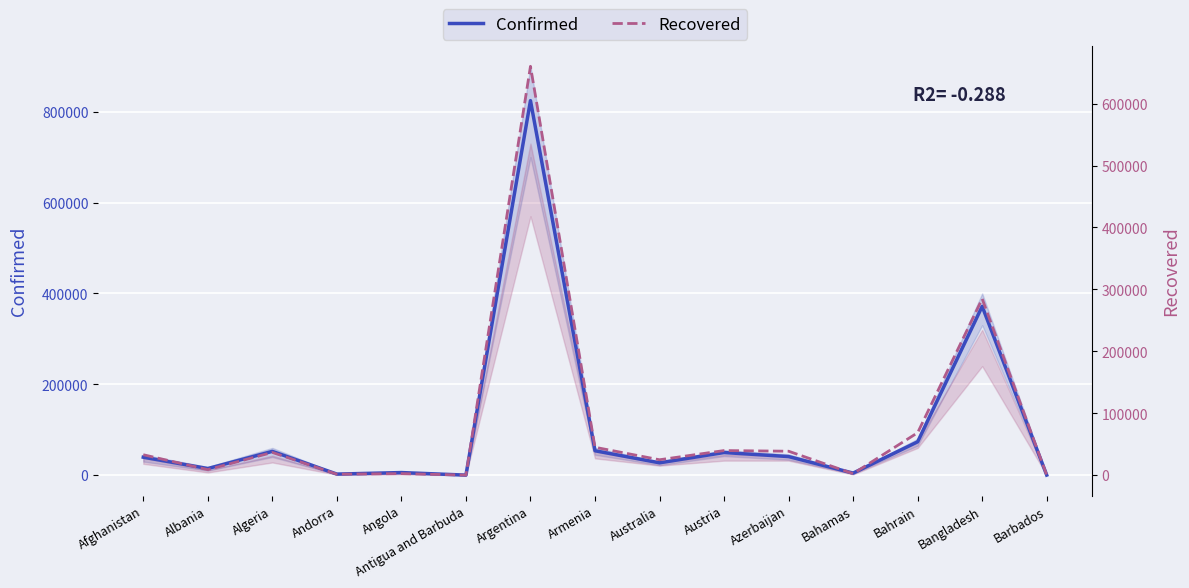

How many data points in Confirmed are above 39548?

7